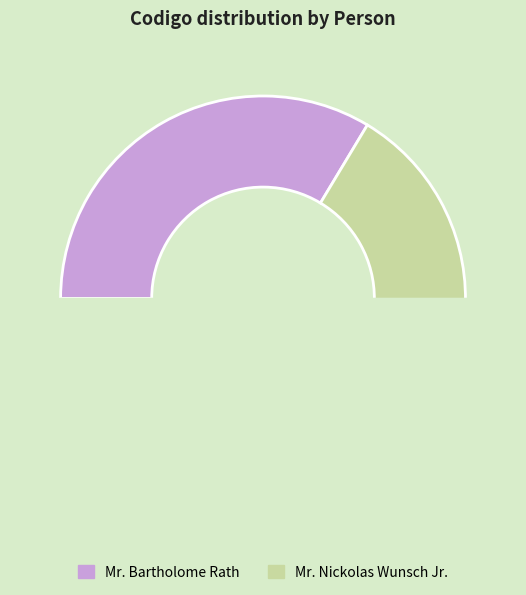

Count the number of slices in the pie.

2